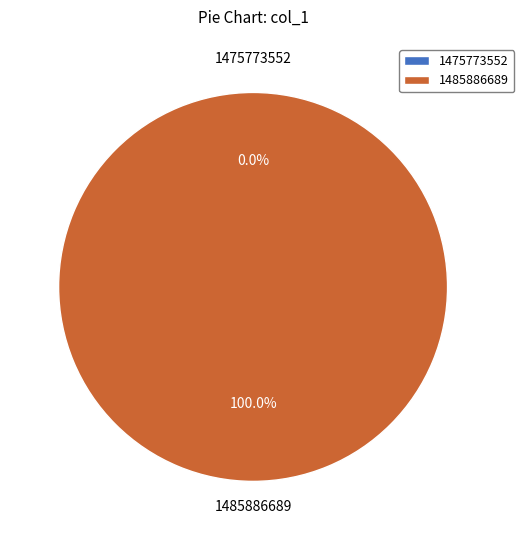

Is there any slice that represents more than half of the pie?

Yes